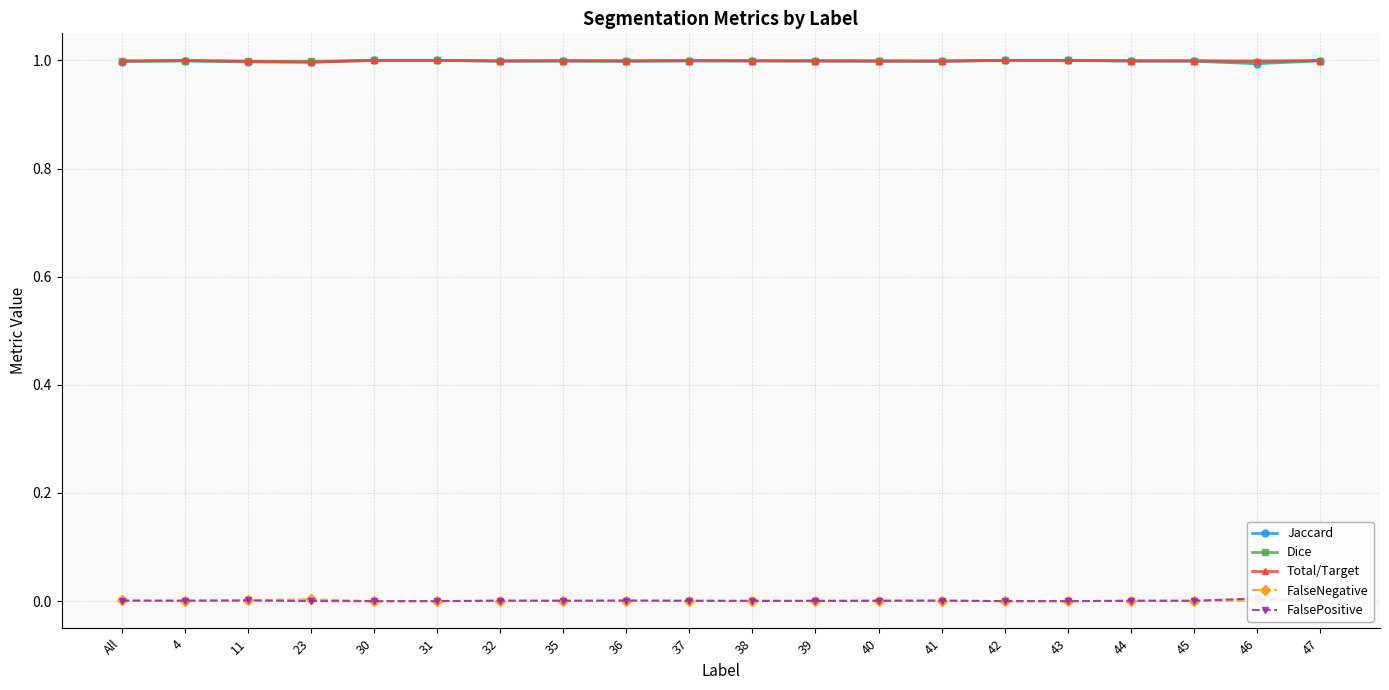

Does the chart display data point markers on the line(s)?

Yes